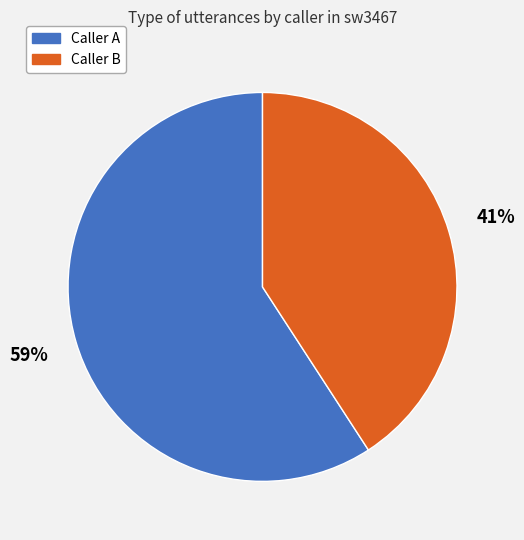

Between Caller B and Caller A, which is larger?

Caller A